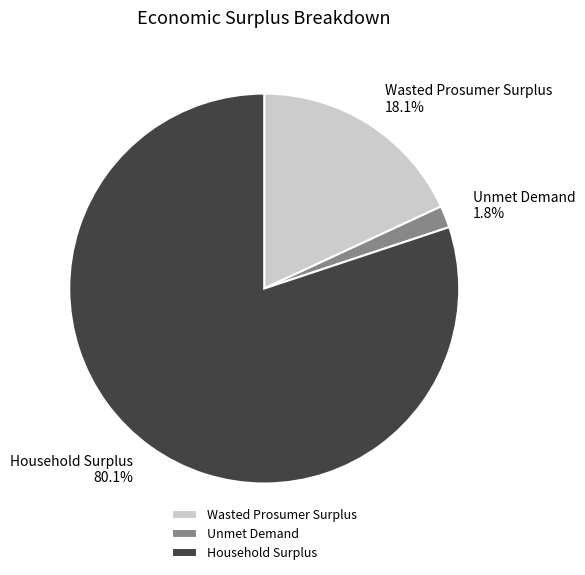

The Household Surplus slice represents 80% of the pie. True or false?

True